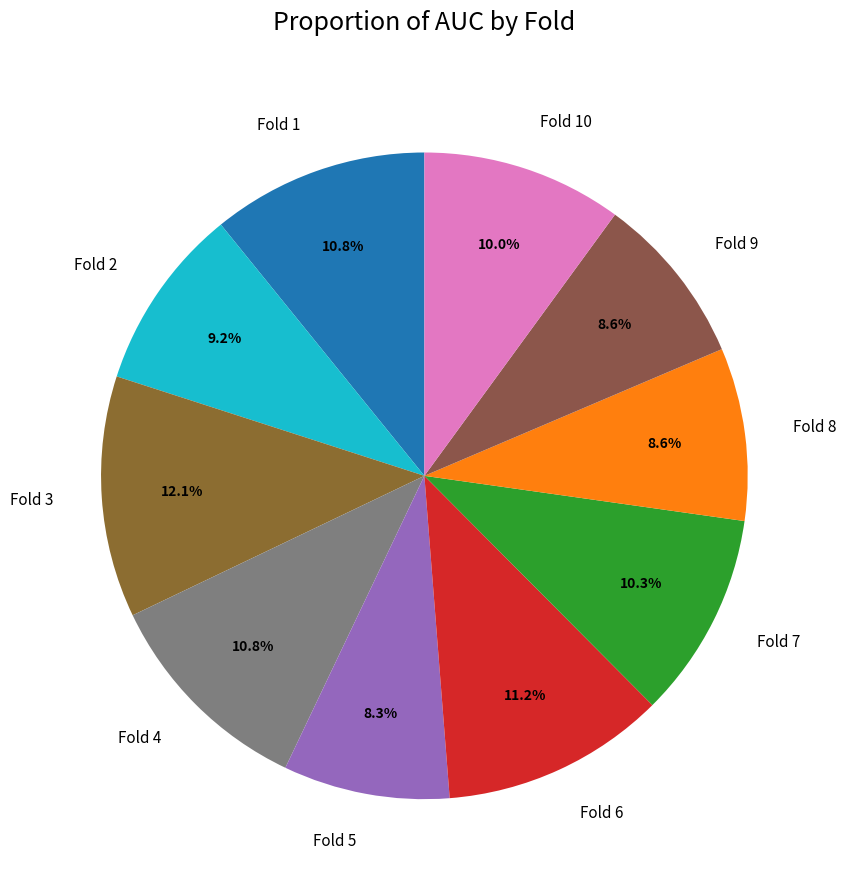

What is the largest slice in the pie chart?

Fold 3